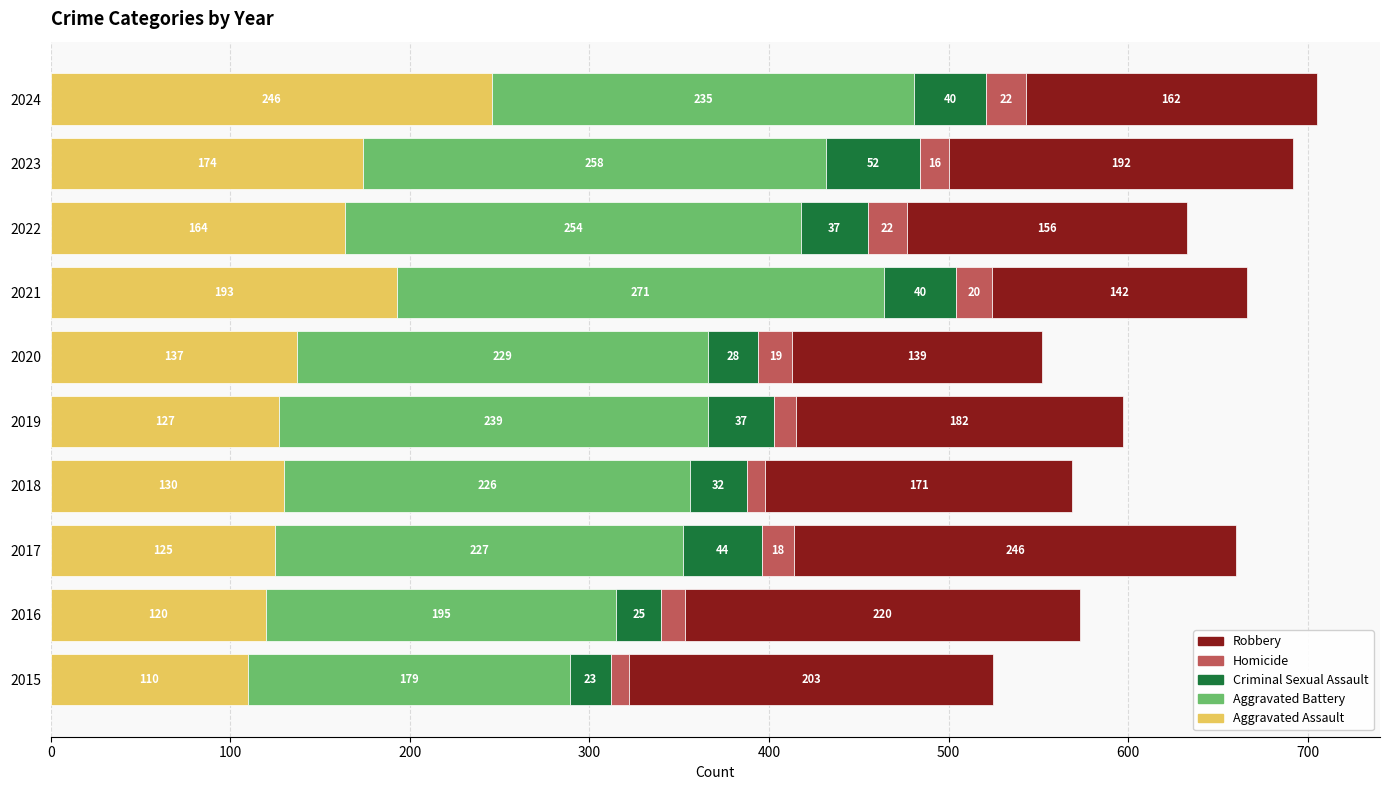

Which category has the lowest value in the Aggravated Assault series?

2015